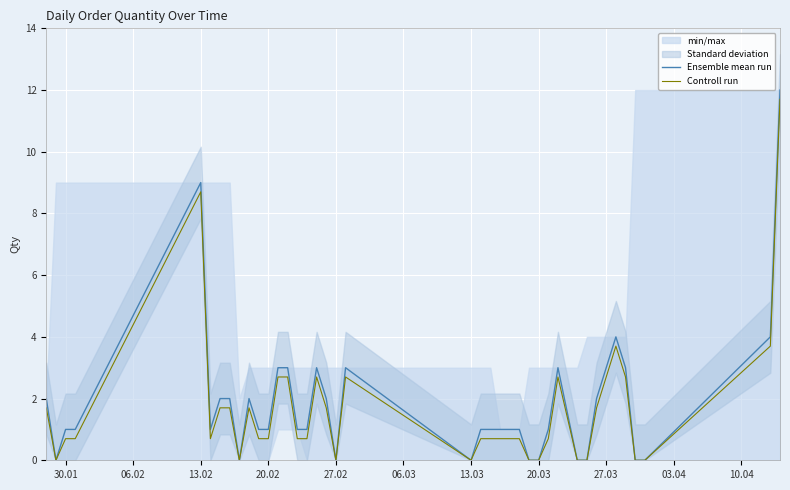

True or false: Ensemble mean run and Controll run cross at least once.

False